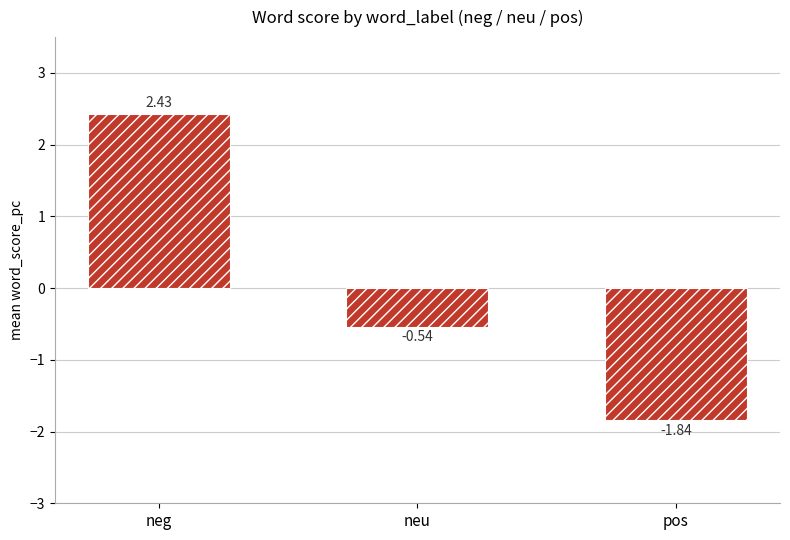

Count the number of categories in the chart.

3